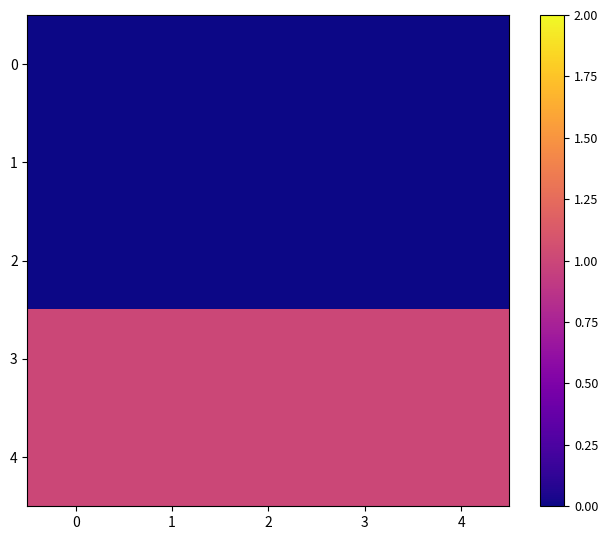

At how many categories does at least one series exceed 0?

5